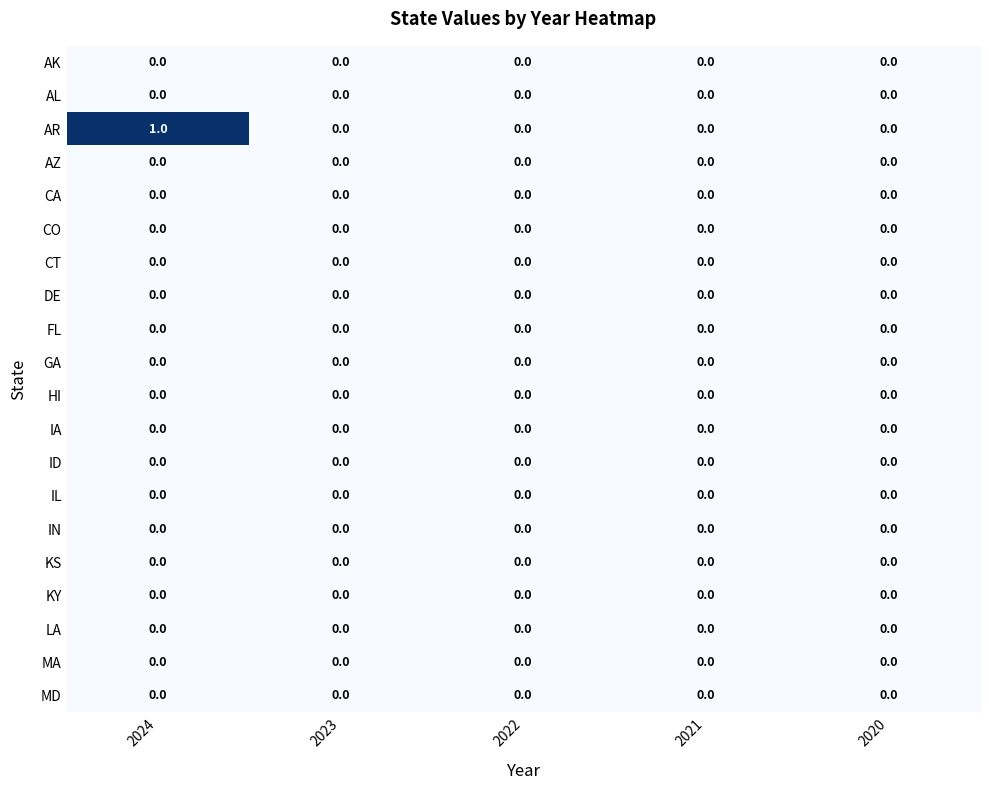

Which series has the largest total across all categories?

AR